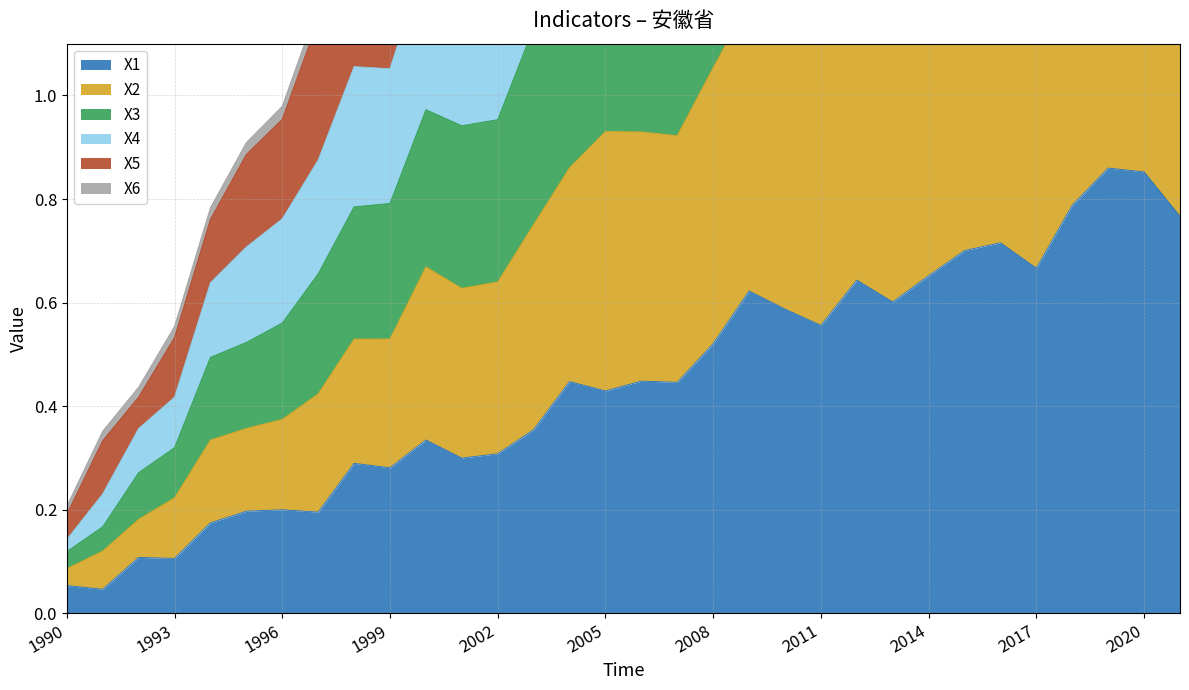

Where is X1 nearest to the value 0?

1991